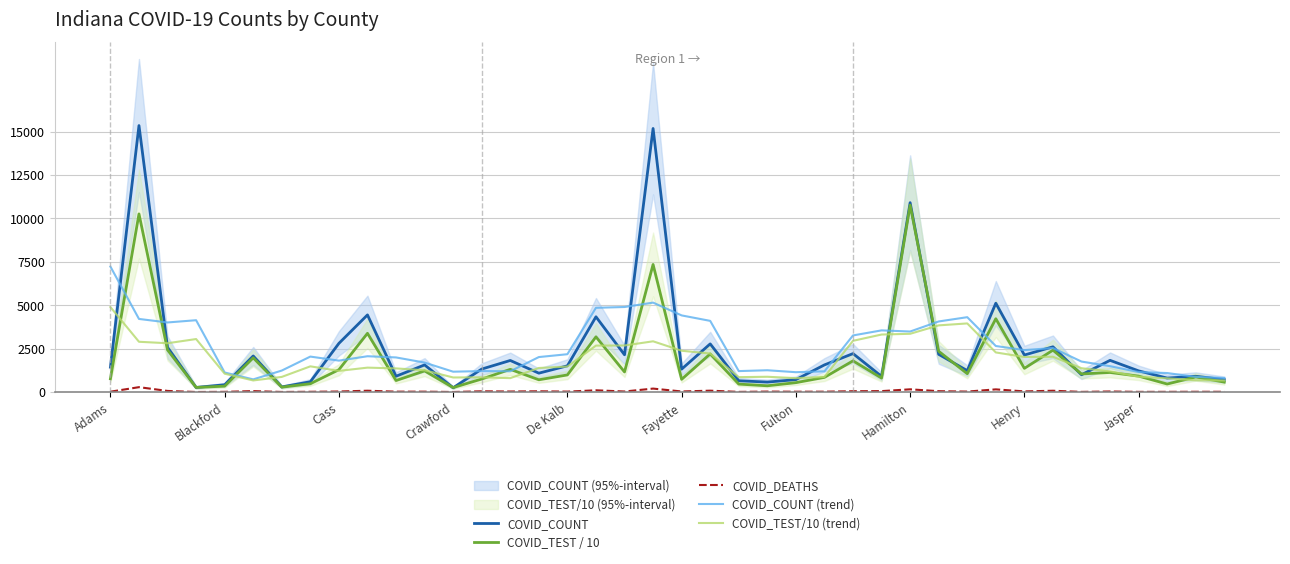

True or false: COVID_TEST/10 (trend) and COVID_DEATHS cross at least once.

False